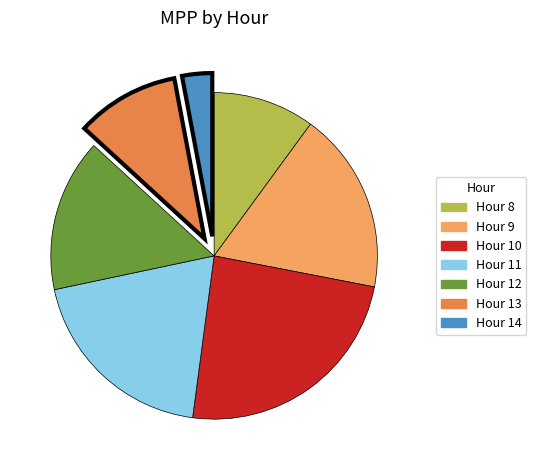

What is the ratio of the value at Hour 11 to the value at Hour 14?

6.6